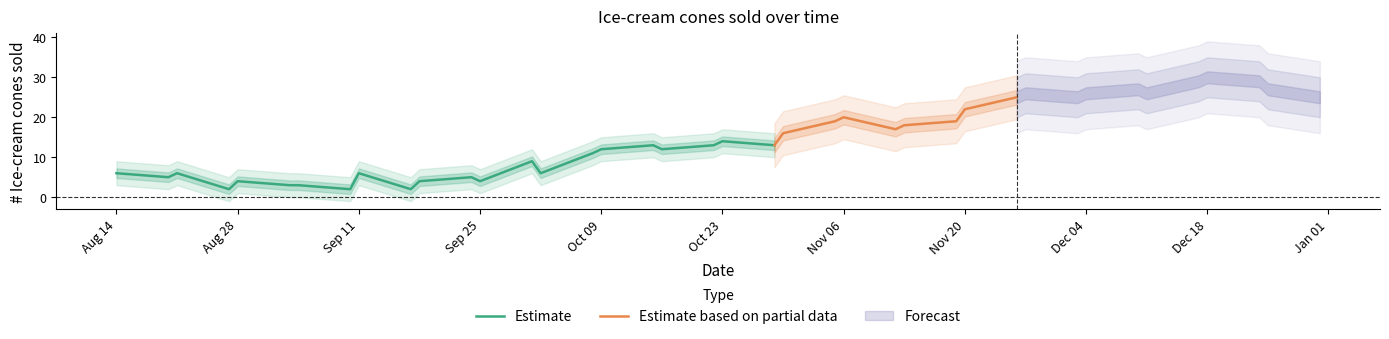

What is the value of the 32nd point from the left?

25